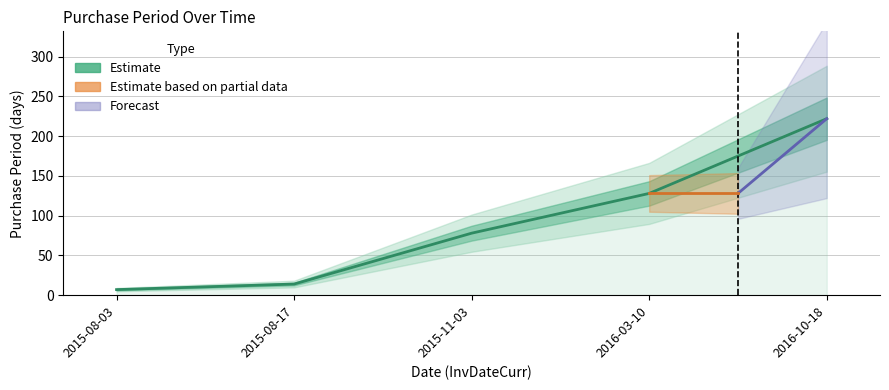

What is the greatest value displayed?

222